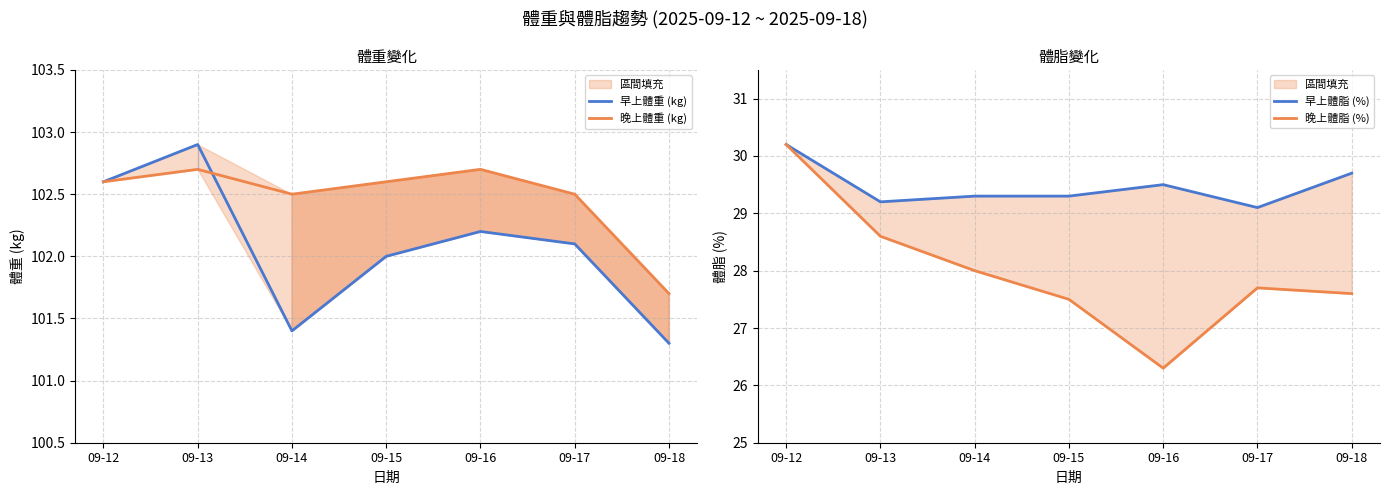

In 早上體脂 (%), how many points are higher than both neighbors (excluding endpoints)?

1